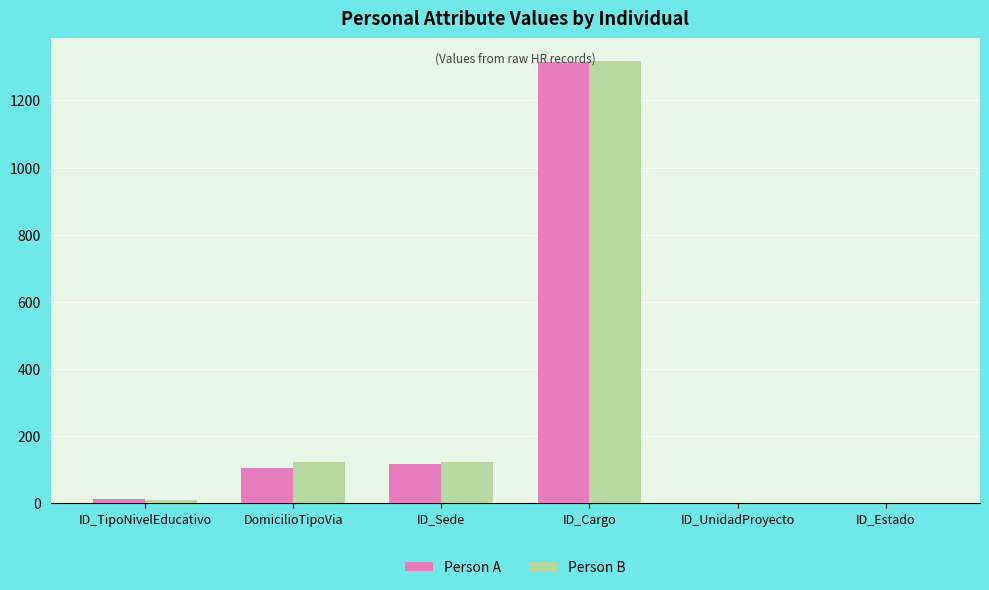

What is the total value across all series at DomicilioTipoVia?

229